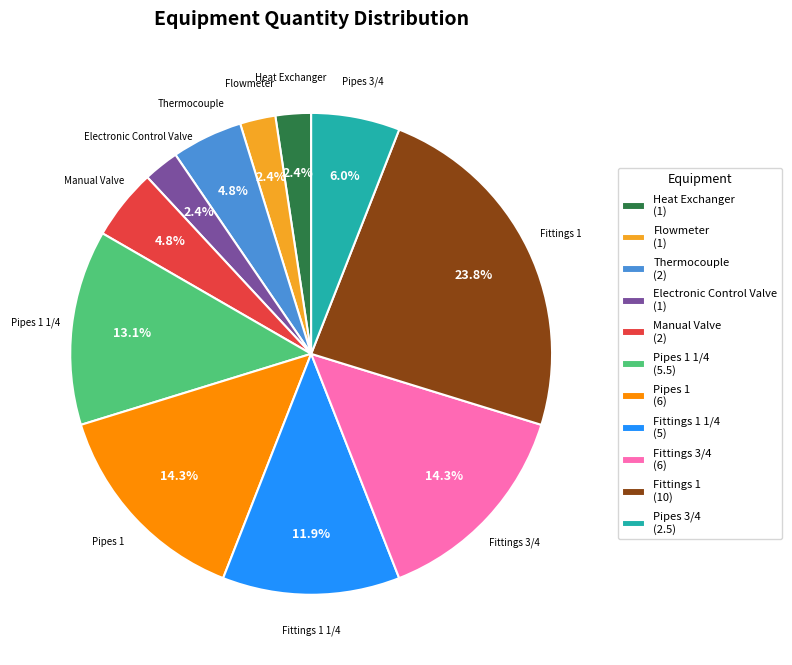

Which slice is the largest?

Fittings 1 (10)